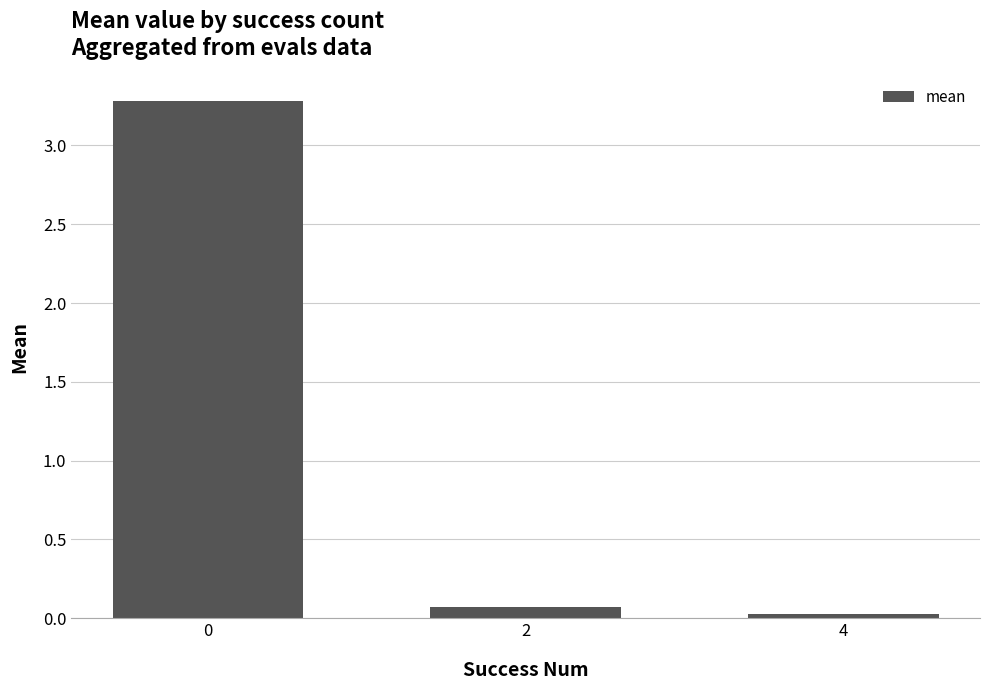

What is the value of the 2nd bar from the left?

0.1